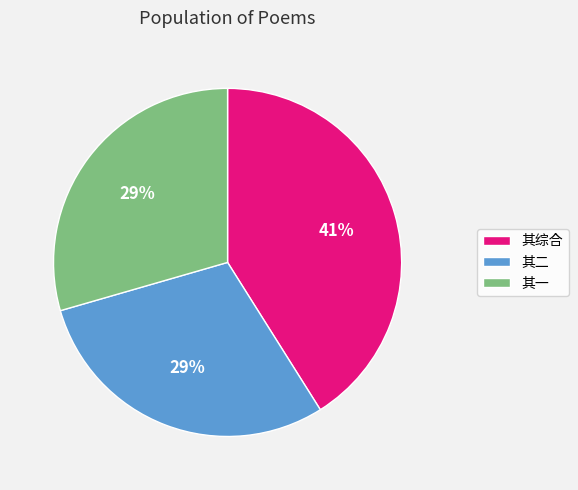

To the nearest percent, what is the combined percentage of 其综合 and 其一?

71%